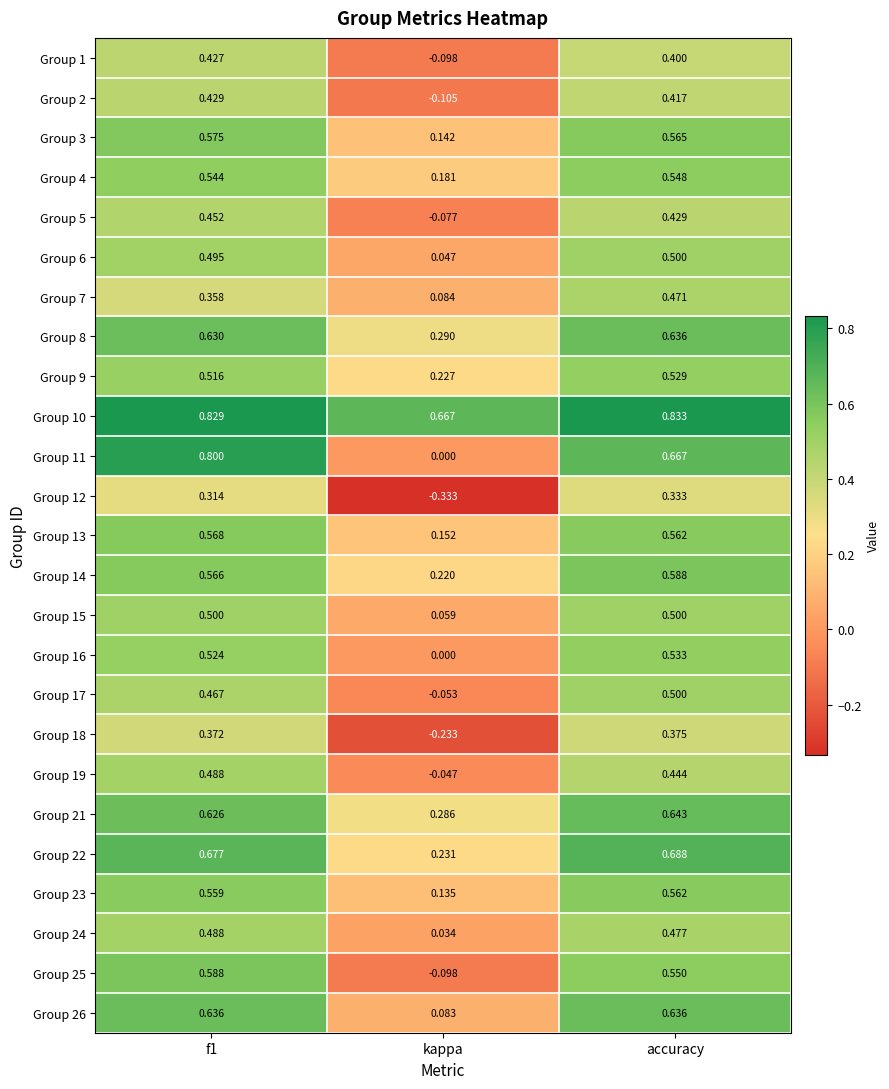

What is the total value across all series at kappa?

1.8